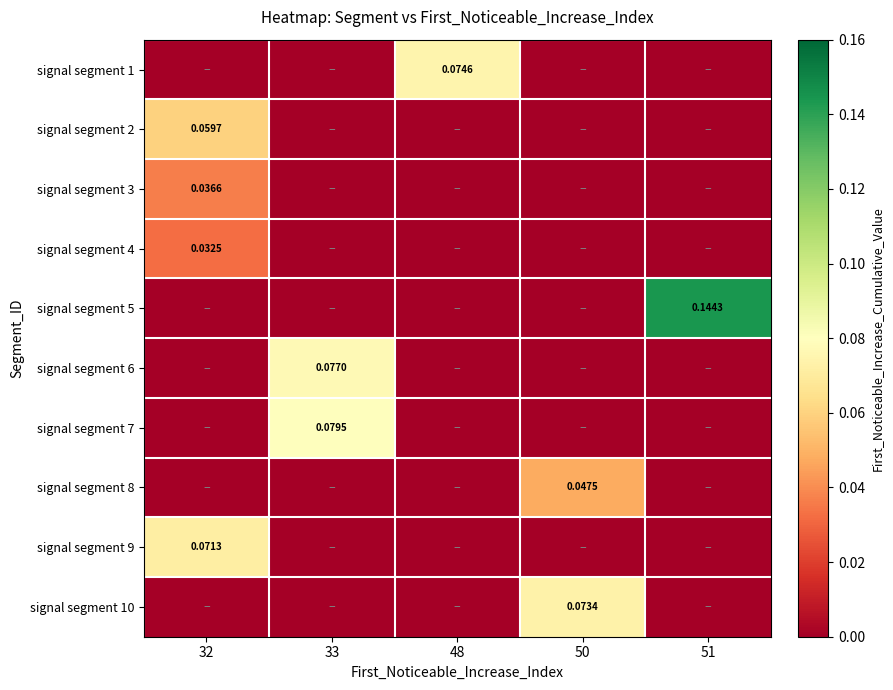

List the labels in order of signal segment 4 value, smallest first.

33, 48, 50, 51, 32